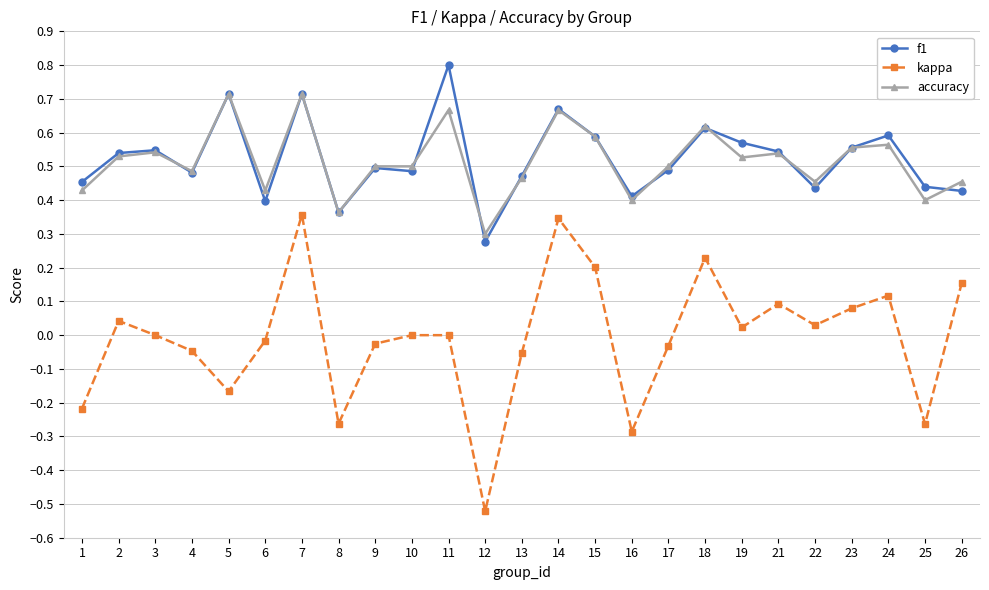

The accuracy series shows 0.5 at 3. True or false?

True